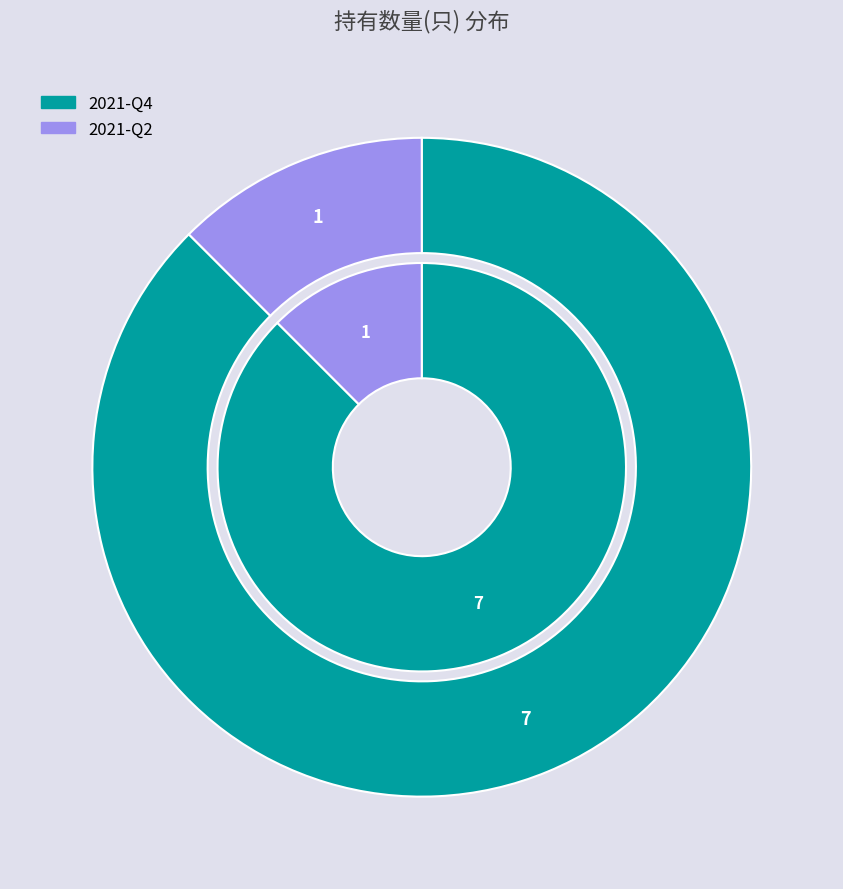

Is there any slice that represents more than half of the pie?

Yes